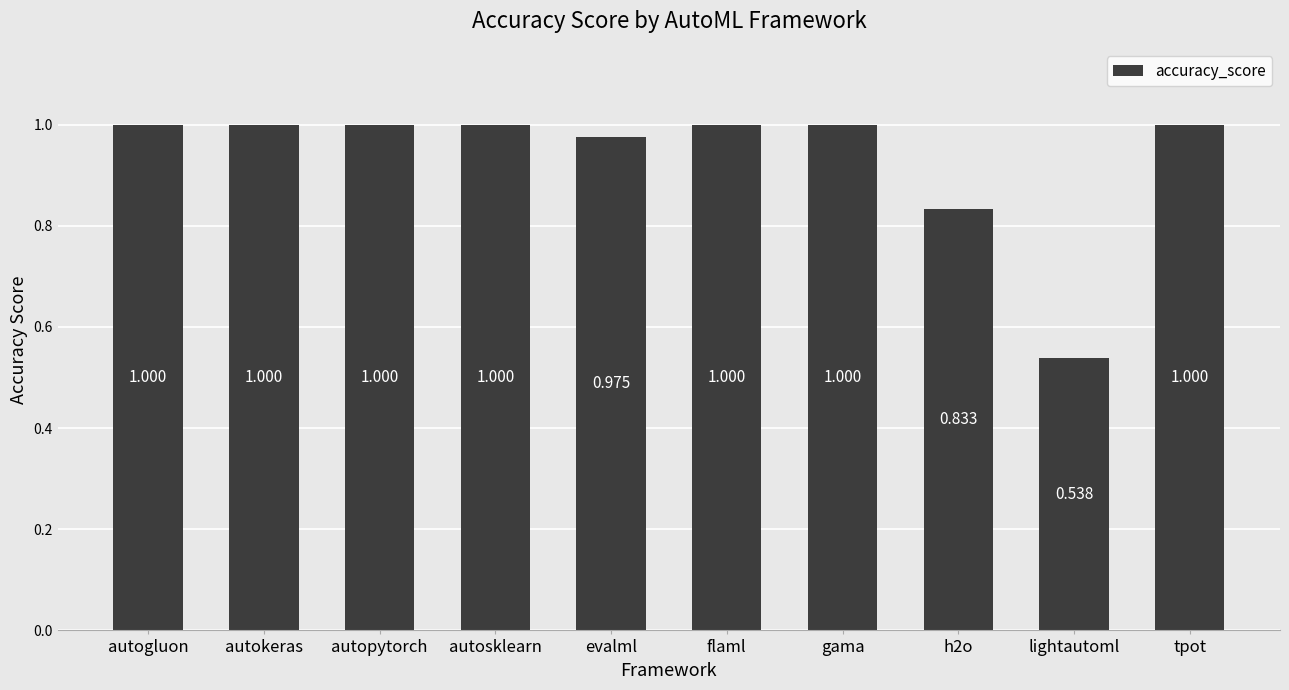

Does the chart contain any negative values?

No